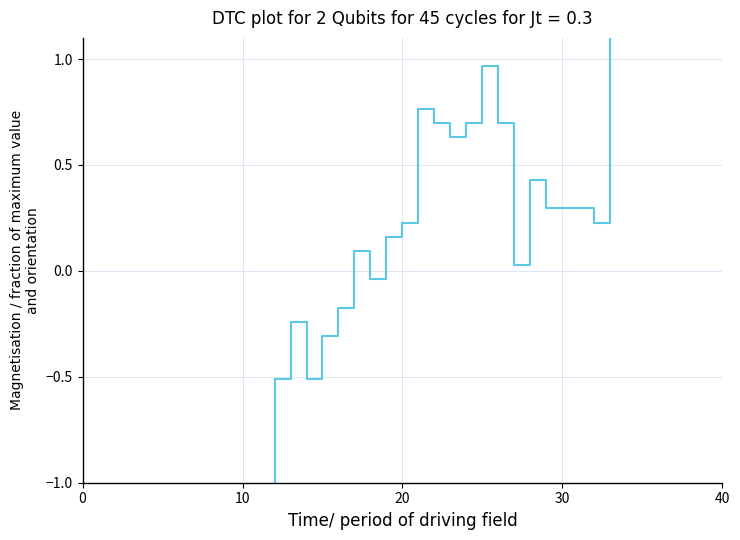

How many negative values are there?

18